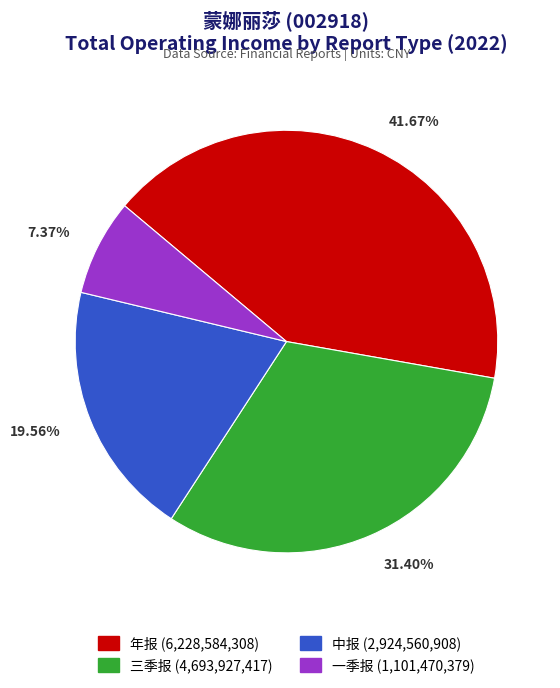

The 一季报 slice represents 7% of the pie. True or false?

True